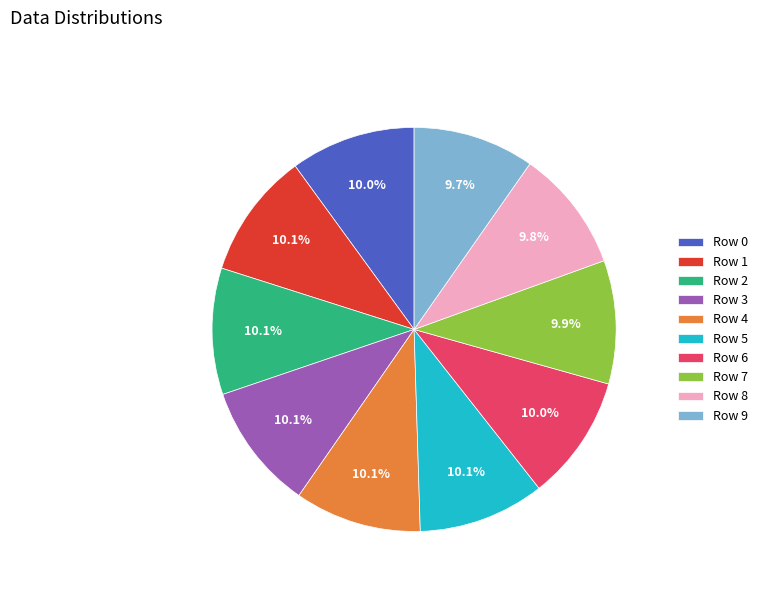

What is the ratio of the value at Row 5 to the value at Row 2?

1.0